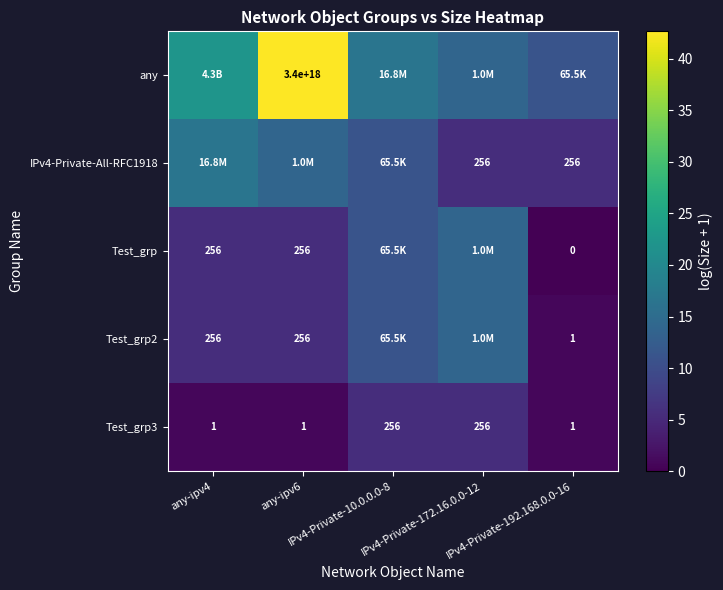

At which category is the sum across all series the highest?

any-ipv6